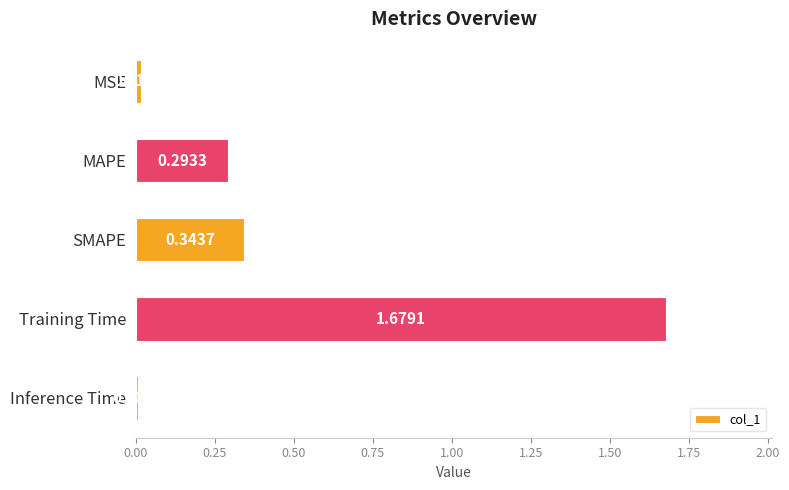

Between MSE and MAPE, which is larger?

MAPE